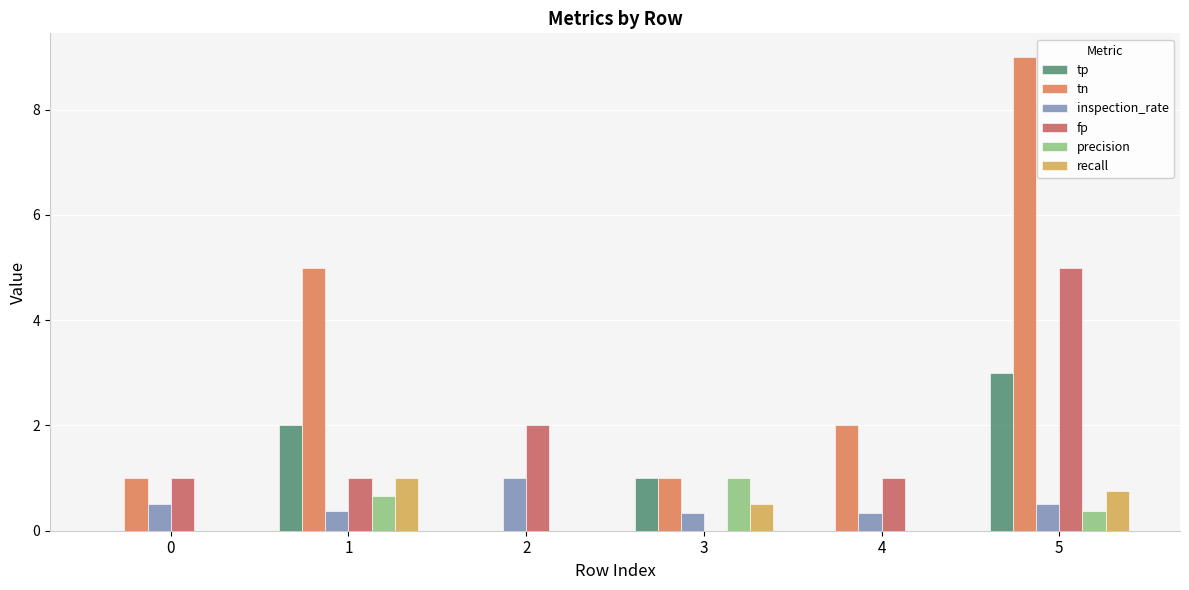

At which label does tn reach its peak?

5